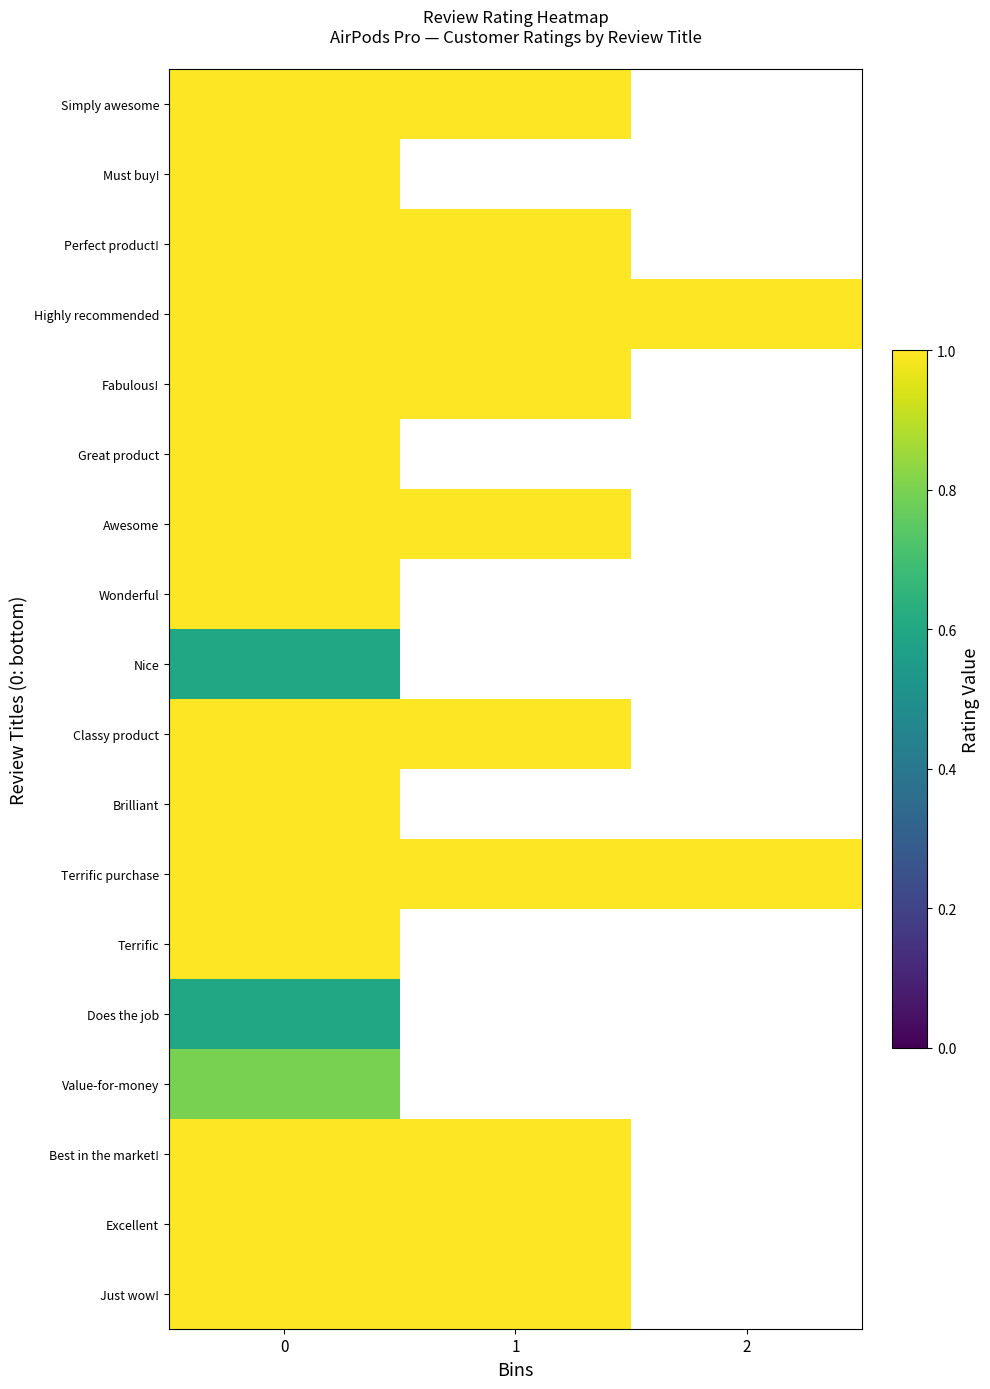

Which series has the largest total across all categories?

Highly recommended